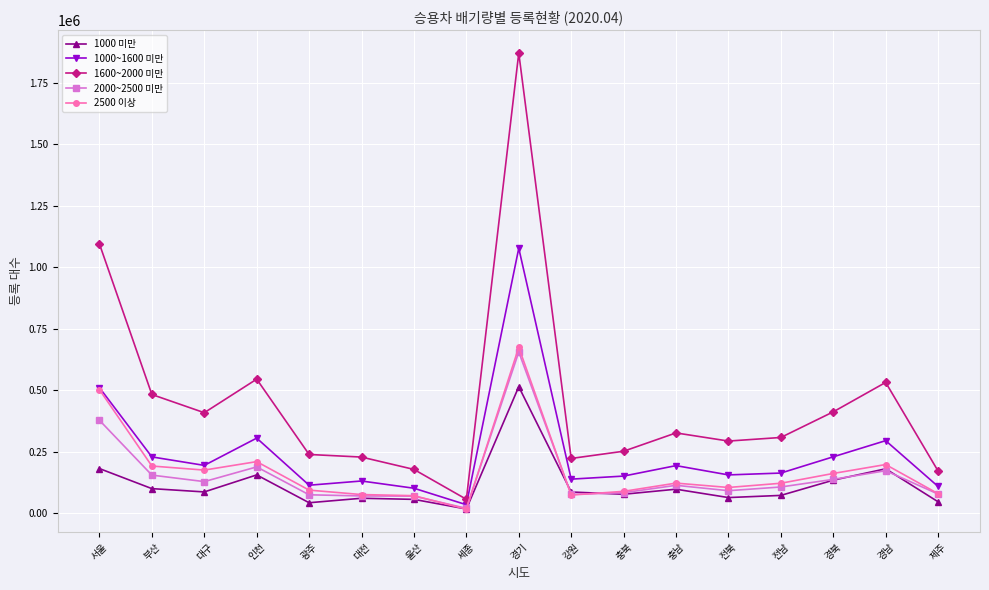

Where does the 1000 미만 series first go above 86241?

서울